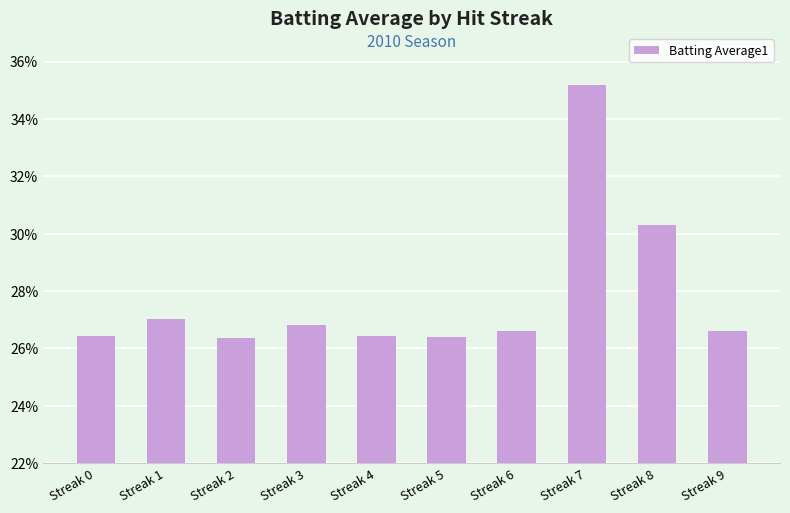

The value at Streak 7 is 0.4. True or false?

True